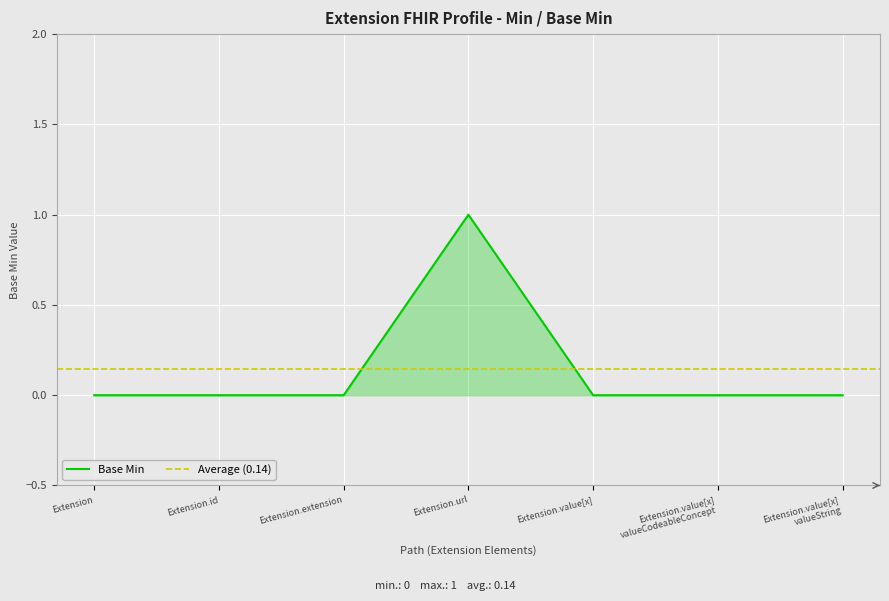

Reading left to right, what are all the values shown in this chart?

Extension=0	Extension.id=0	Extension.extension=0	Extension.url=1	Extension.value[x]=0	Extension.value[x] valueCodeableConcept=0	Extension.value[x] valueString=0